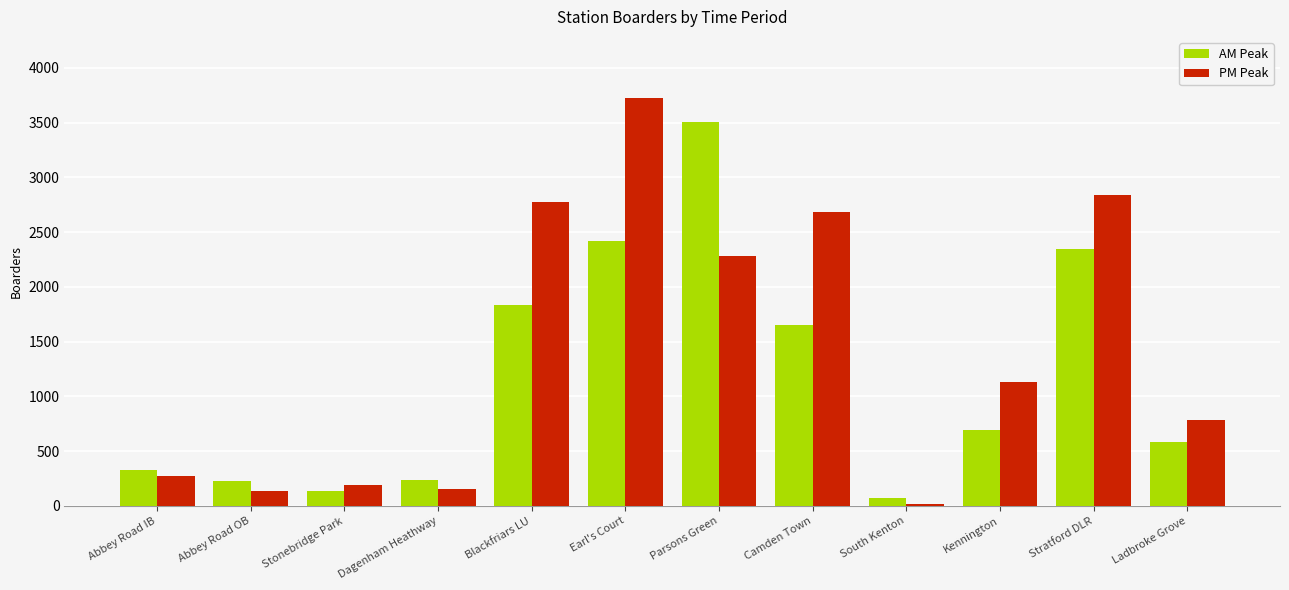

Where does the PM Peak series first go above 1134?

Blackfriars LU